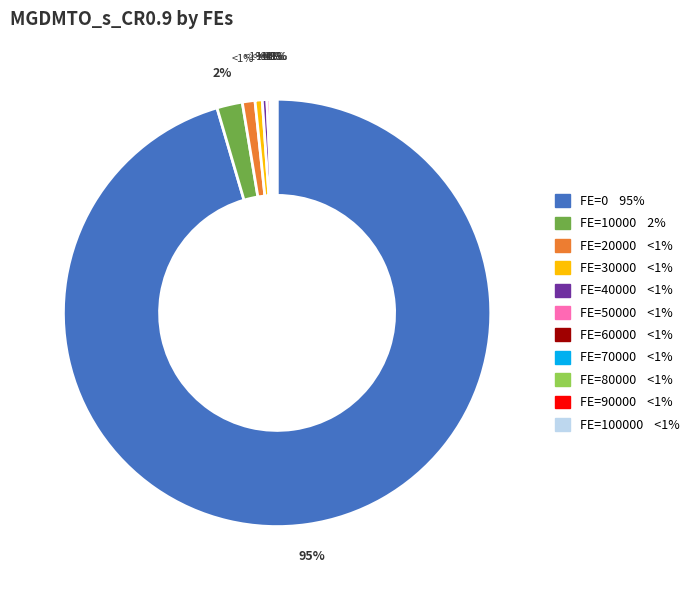

To the nearest percent, what is the average slice percentage?

9%